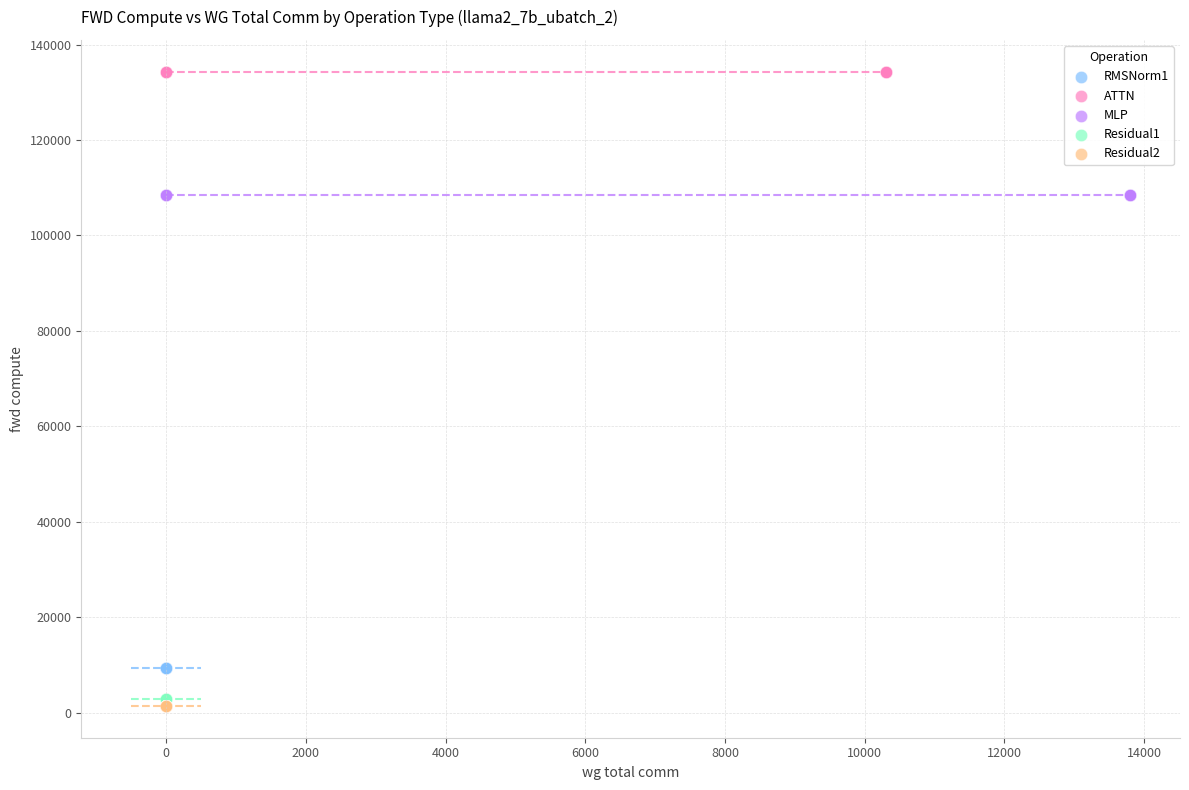

What are all the series names shown in the legend?

RMSNorm1, ATTN, MLP, Residual1, Residual2